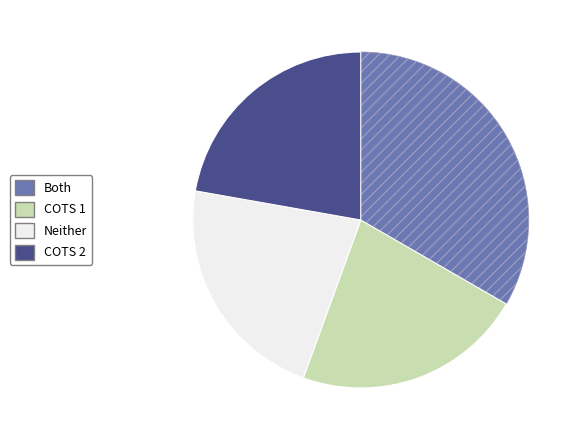

Does any single category account for the majority?

No